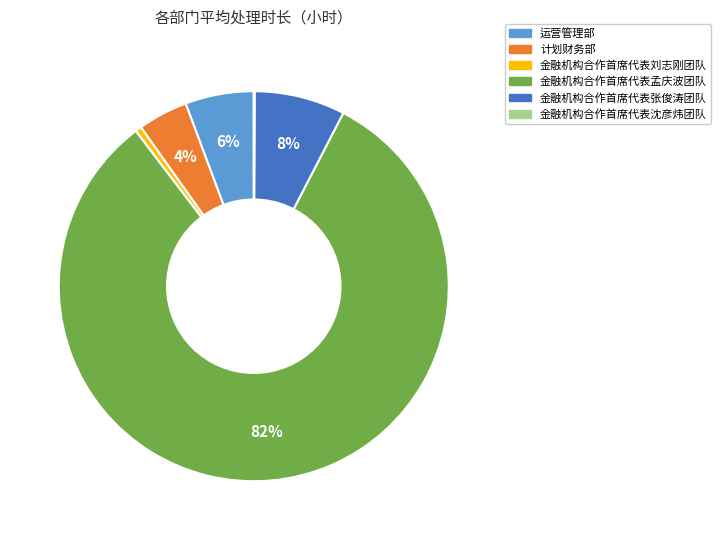

To the nearest percent, what portion does 金融机构合作首席代表刘志刚团队 represent?

1%